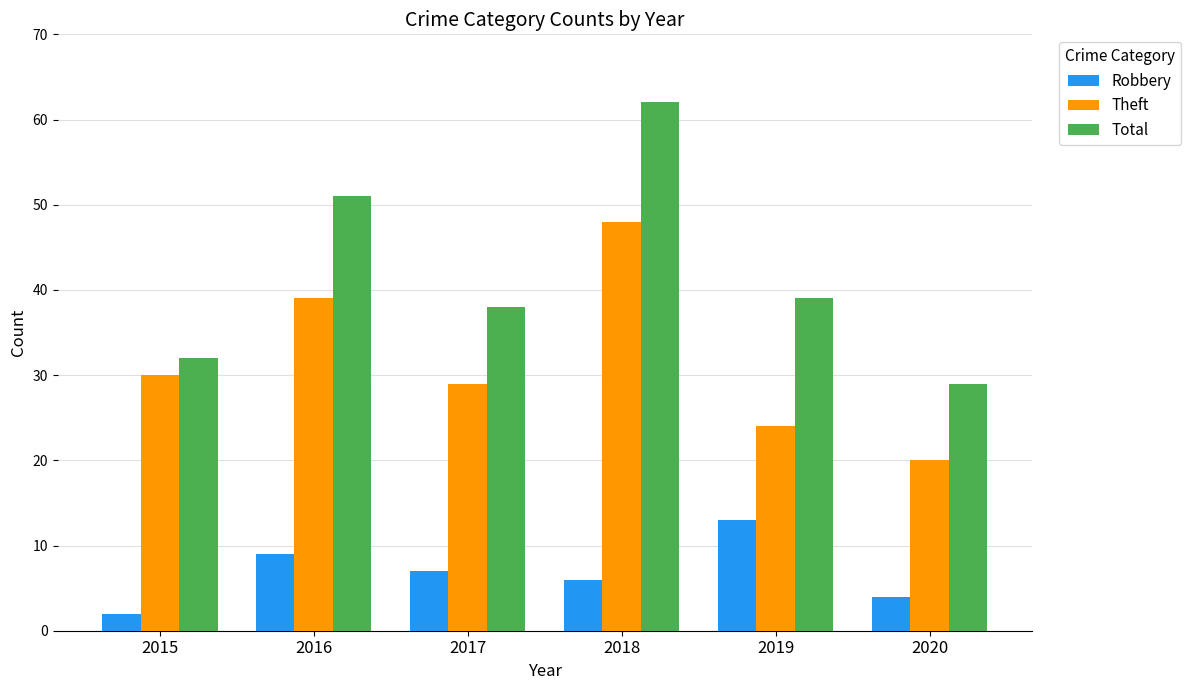

Reading left to right, list all the values displayed in this chart.

Robbery: 2015=2	2016=9	2017=7	2018=6	2019=13	2020=4
Theft: 2015=30	2016=39	2017=29	2018=48	2019=24	2020=20
Total: 2015=32	2016=51	2017=38	2018=62	2019=39	2020=29